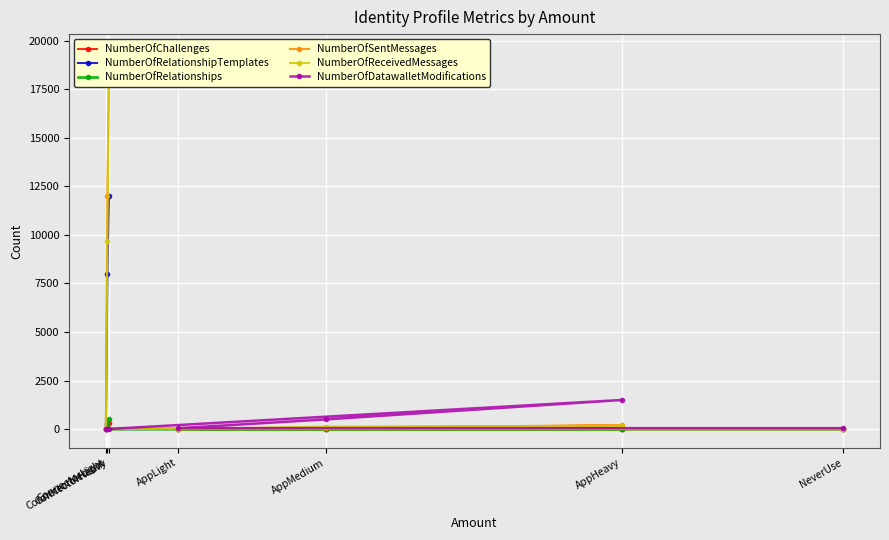

Which series changed the most between AppLight and ConnectorLight?

NumberOfDatawalletModifications